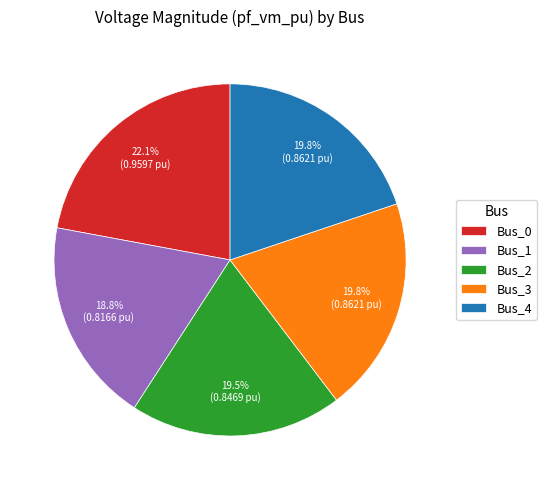

How many segments does this pie chart have?

5